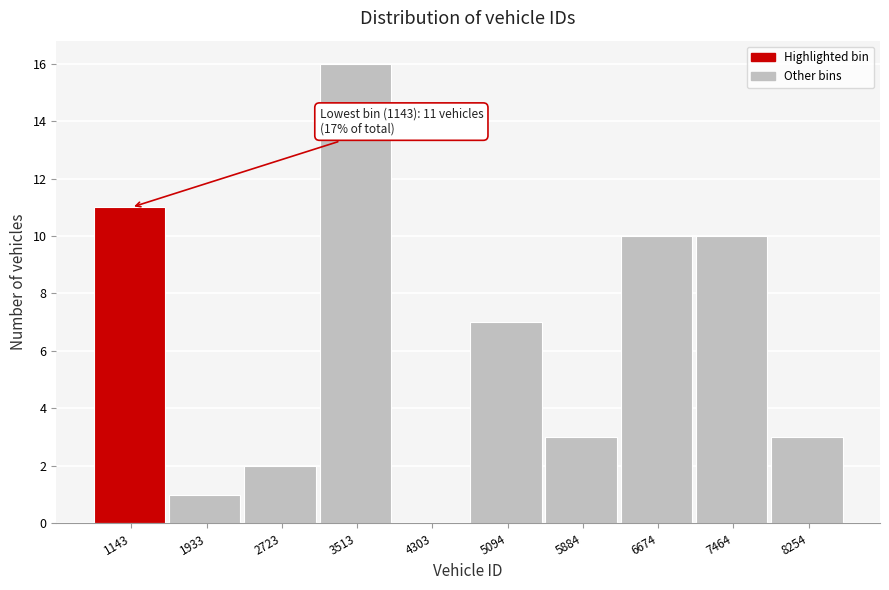

Reading right to left, list all the values displayed in this chart.

8254=3	7464=10	6674=10	5884=3	5094=7	4303=0	3513=16	2723=2	1933=1	1143=11